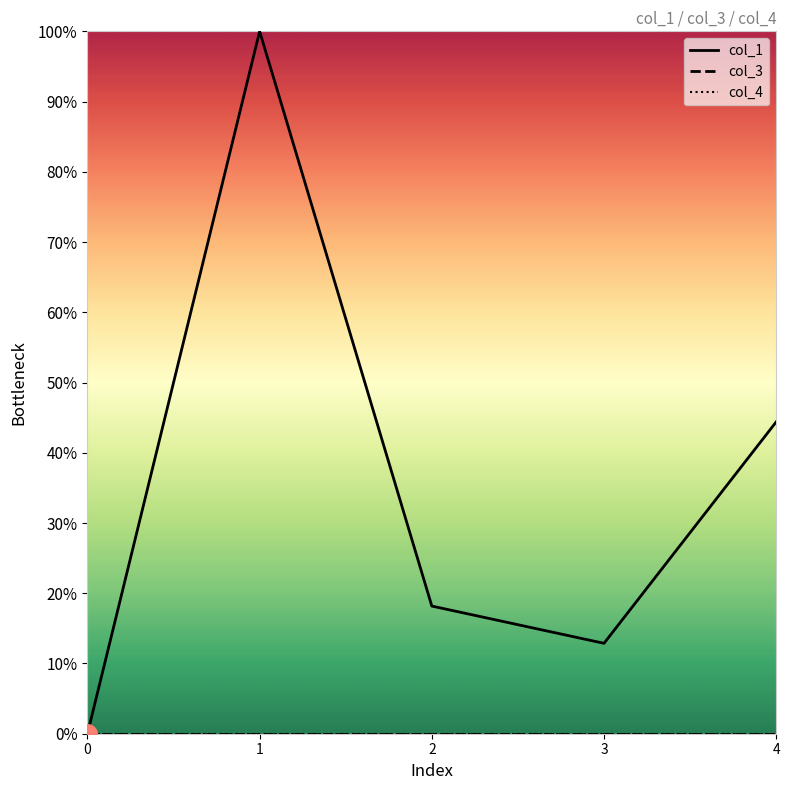

What are all the series names shown in the legend?

col_1, col_3, col_4